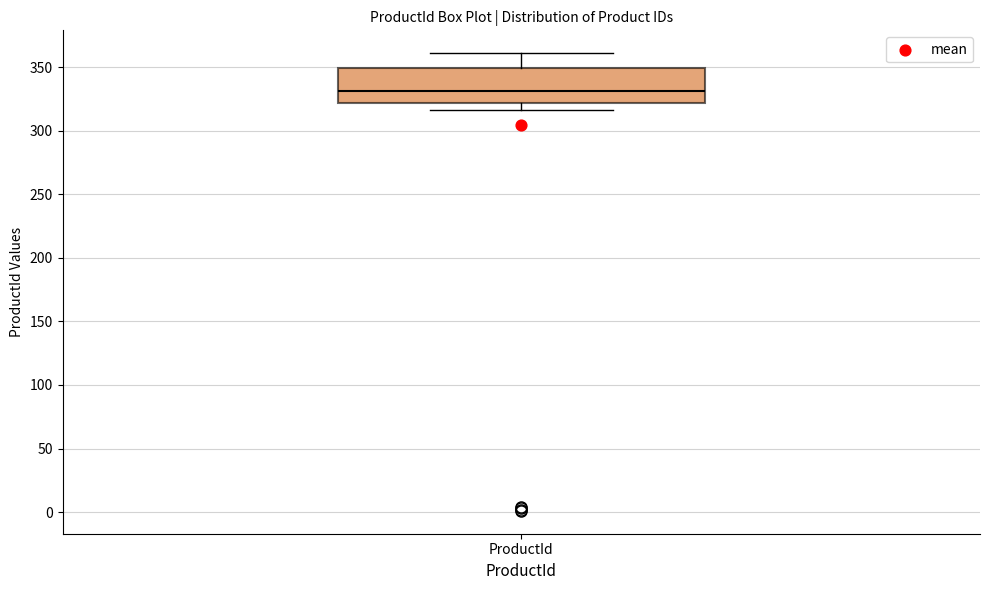

Transcribe this box plot: give where the median line is, the range the box spans, and where the two whiskers end, as read against the y-axis. The values are not printed on the chart, so give them approximately, as read against the axis.

median 330, box 320 to 350, whiskers 315 to 360